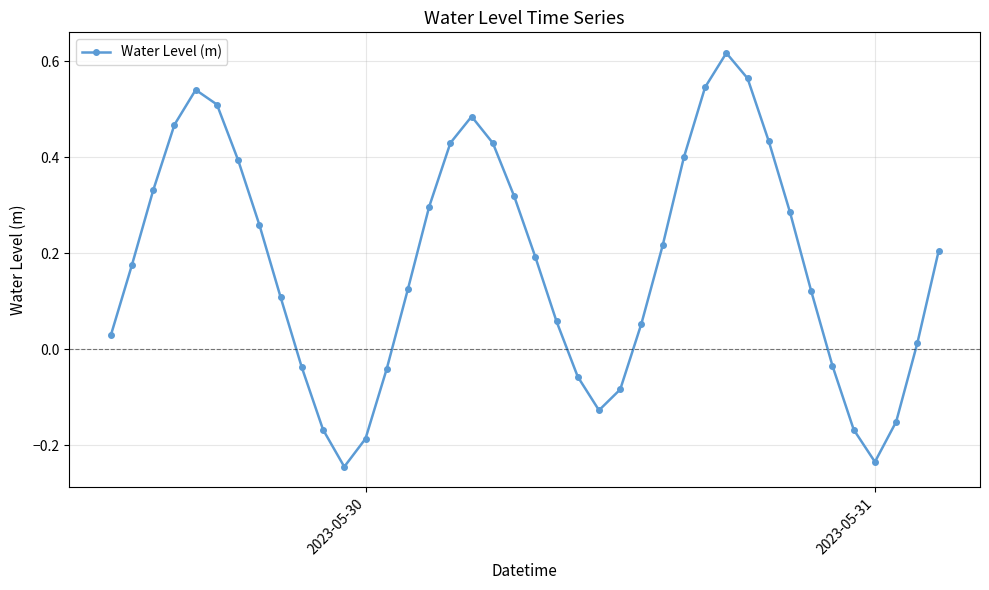

True or false: the data has more than 0 interior local peaks.

True